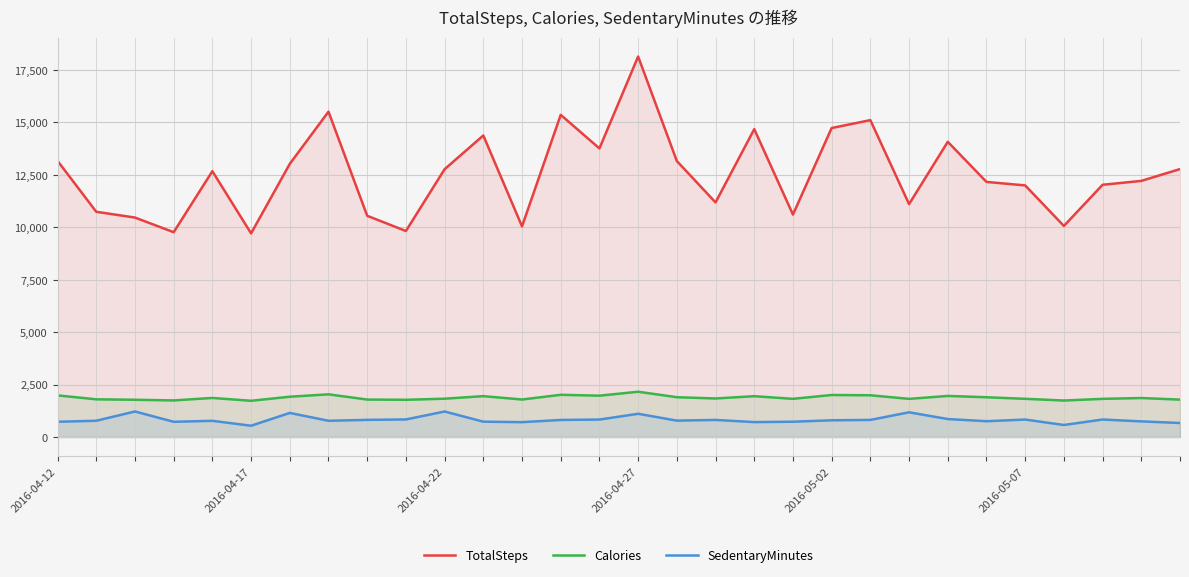

Where does the Calories series first go above 1859?

2016-04-12